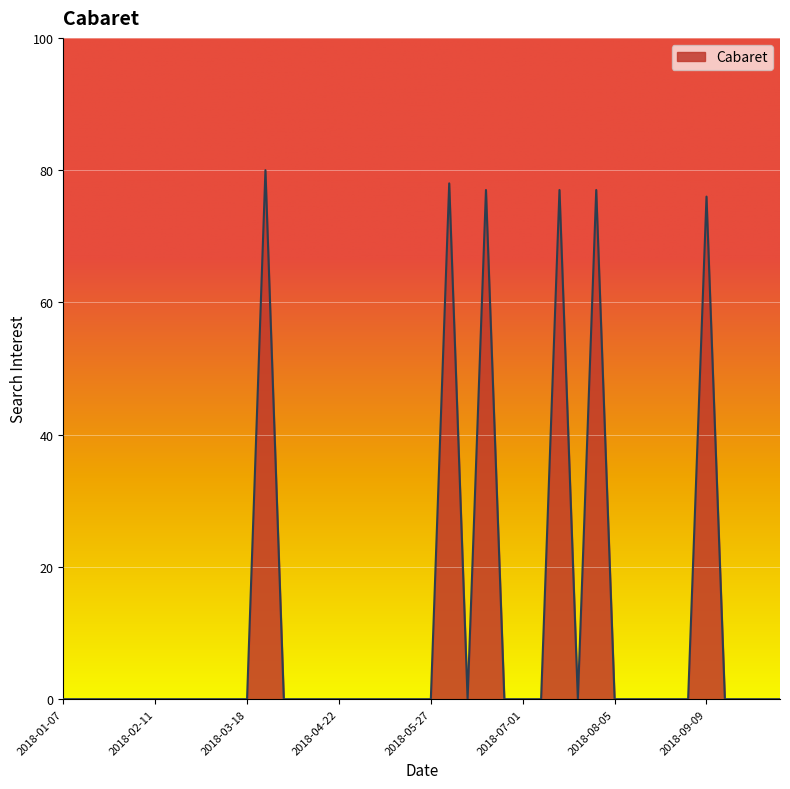

What is the difference between the maximum and minimum values?

80